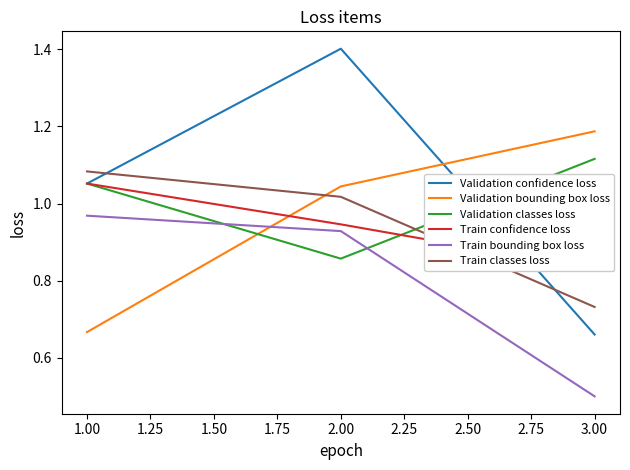

True or false: Train bounding box loss has a value of 1.6 at 2.00.

False